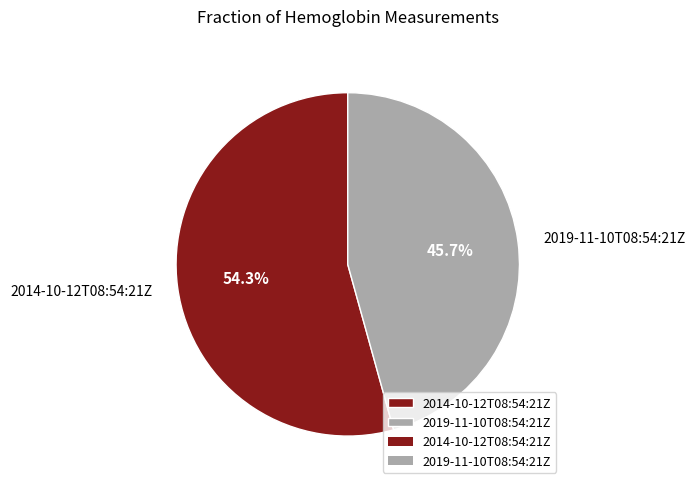

What is the ratio of the value at 2019-11-10T08:54:21Z to the value at 2014-10-12T08:54:21Z?

0.8